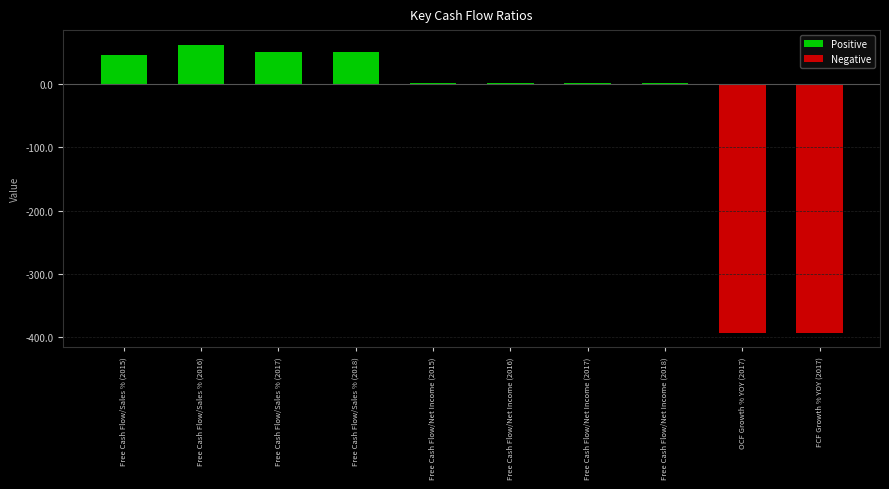

How many series are shown in this chart?

1